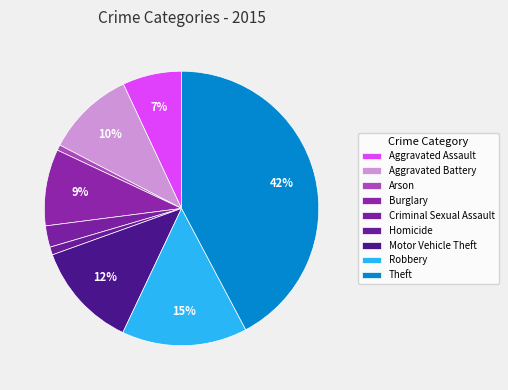

Which category has the biggest portion of the pie?

Theft